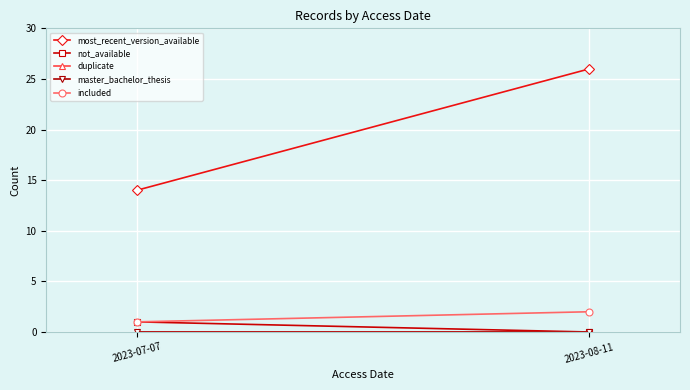

What are all the series names shown in the legend?

most_recent_version_available, not_available, duplicate, master_bachelor_thesis, included